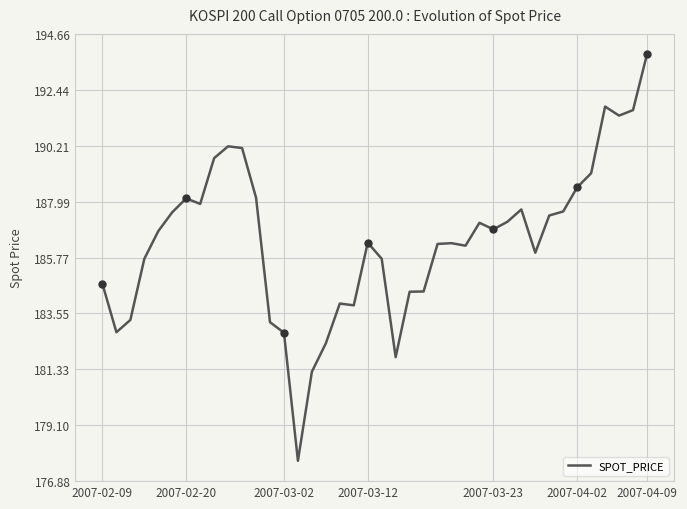

What is the minimum value shown in the chart?

177.7